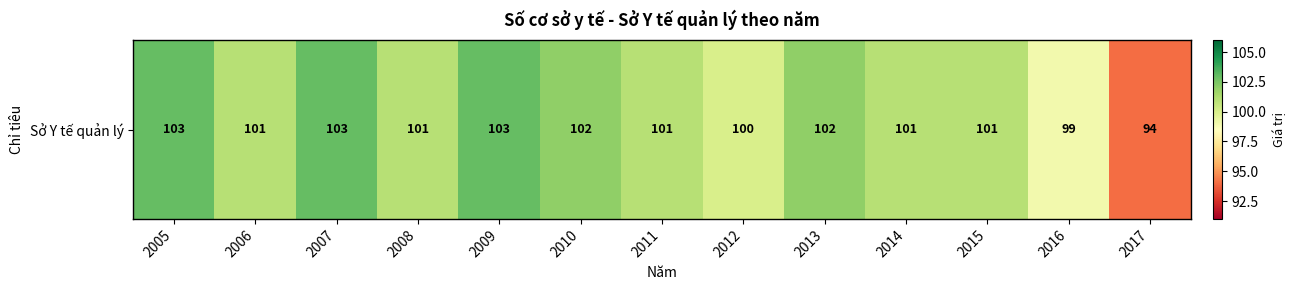

How many values are between 101 and 102?

7